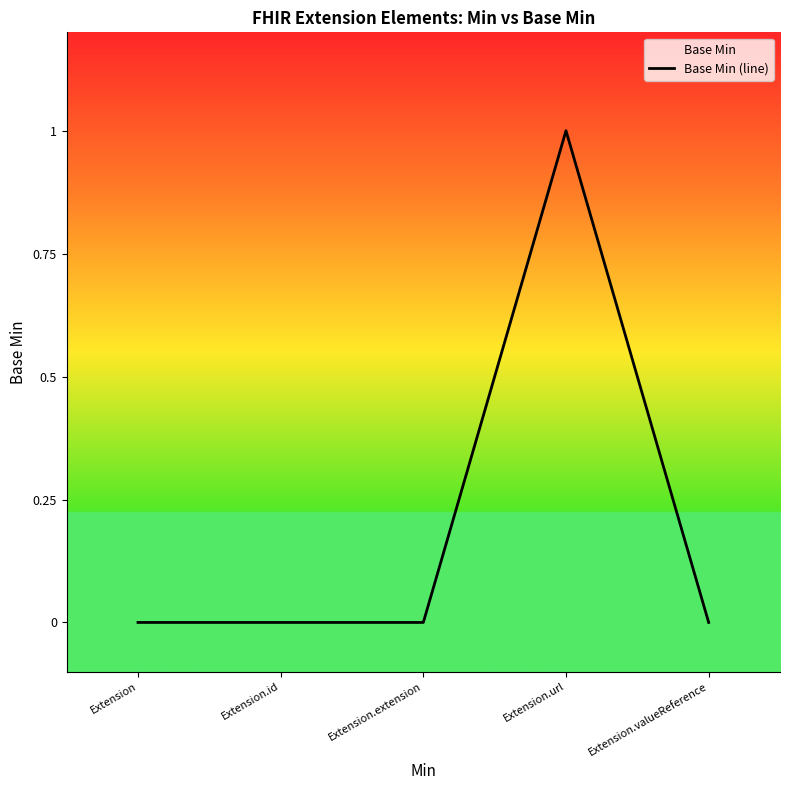

How many data points are above 0?

1